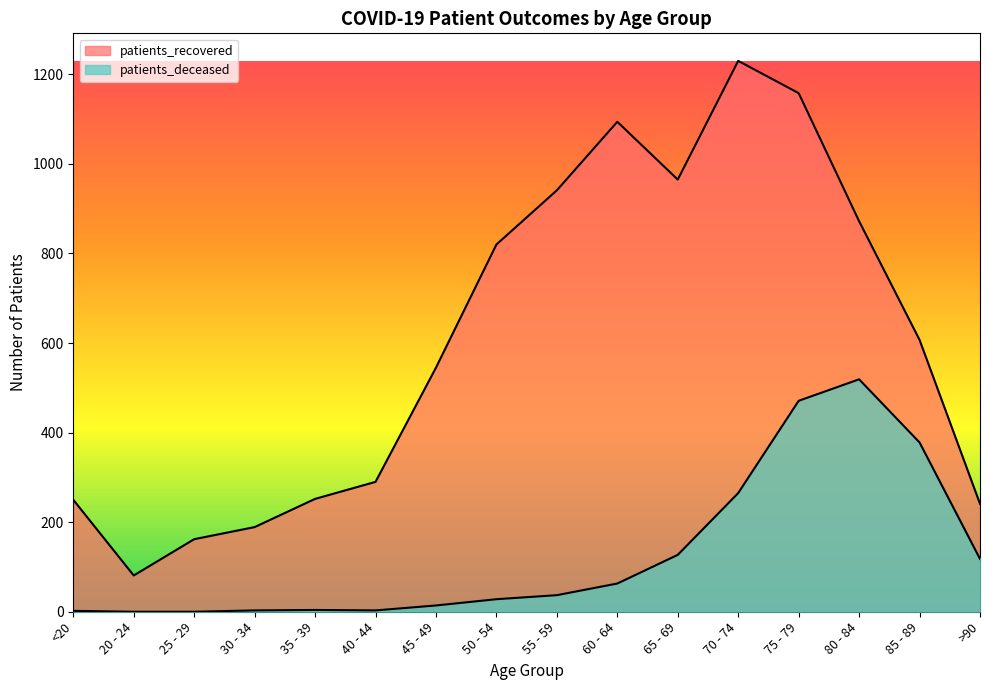

In patients_deceased, how many points are higher than both neighbors (excluding endpoints)?

2